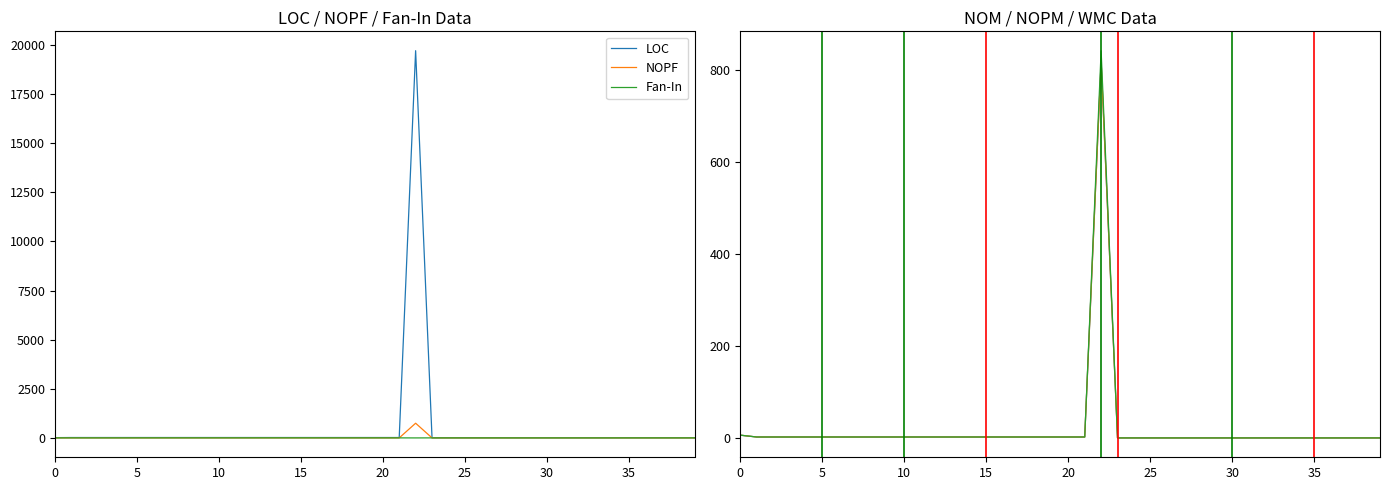

Which has a higher value, 14 or 26?

14